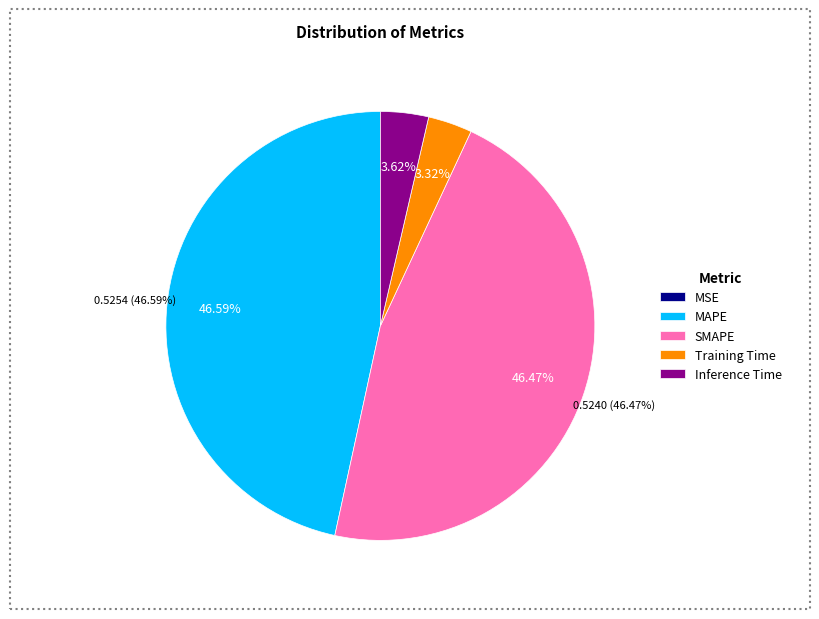

Does SMAPE account for over 50% of the chart?

No